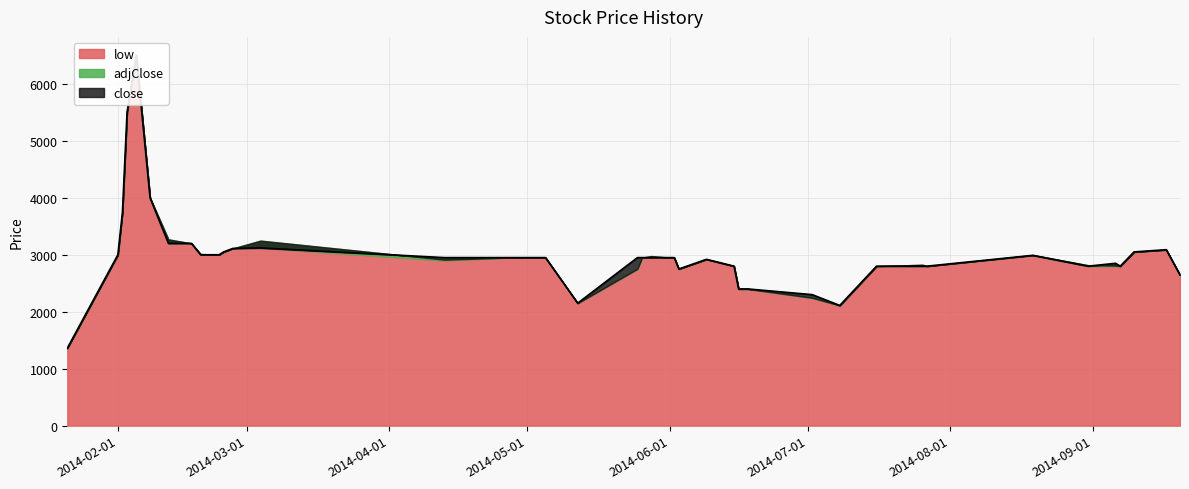

What are all the series names shown in the legend?

adjClose, close, low